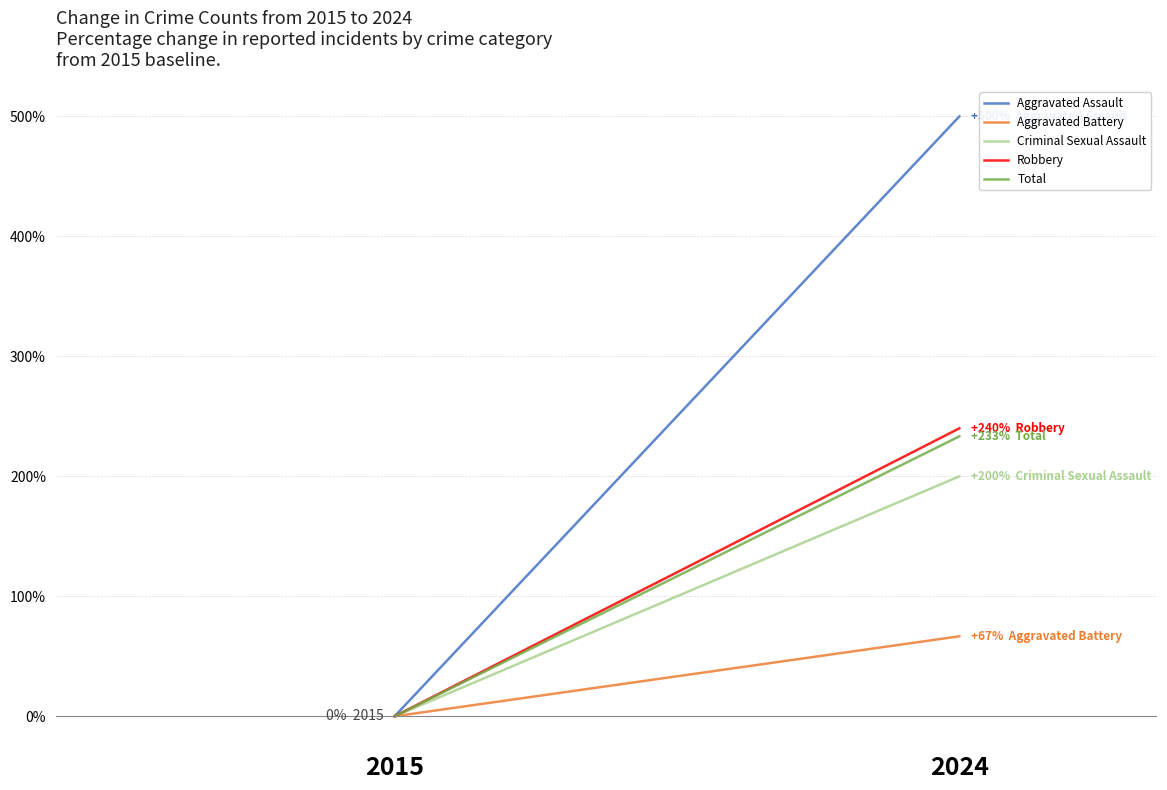

Is this an area chart (filled region under the line)?

No